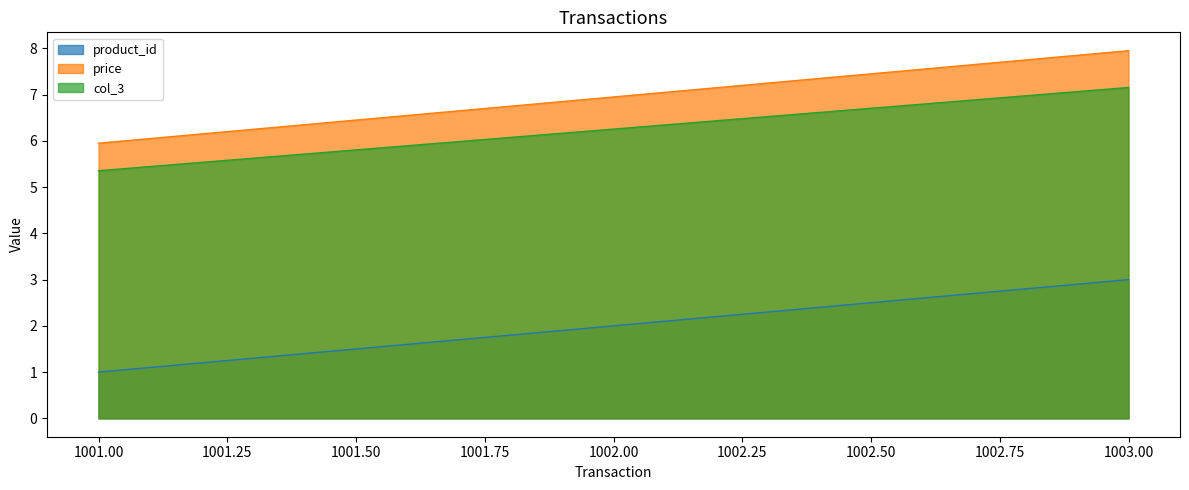

Which series changed the most between 1002 and 1003?

product_id